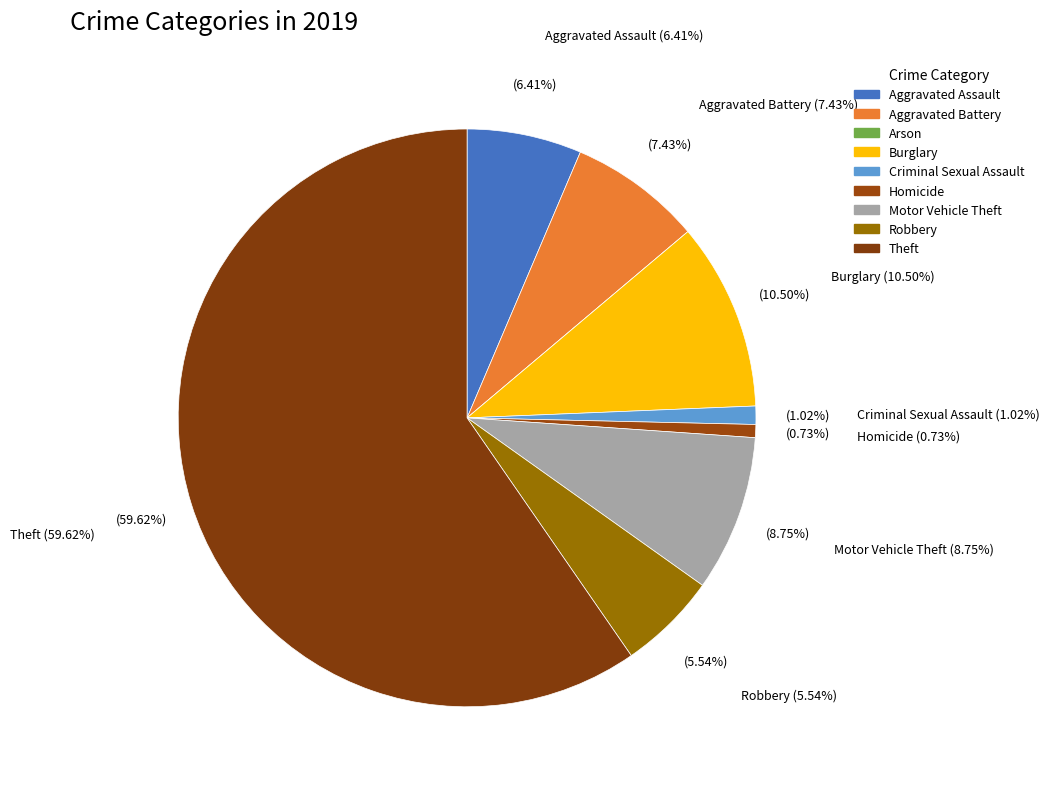

How much of the chart is everything except Aggravated Battery?

92.6%